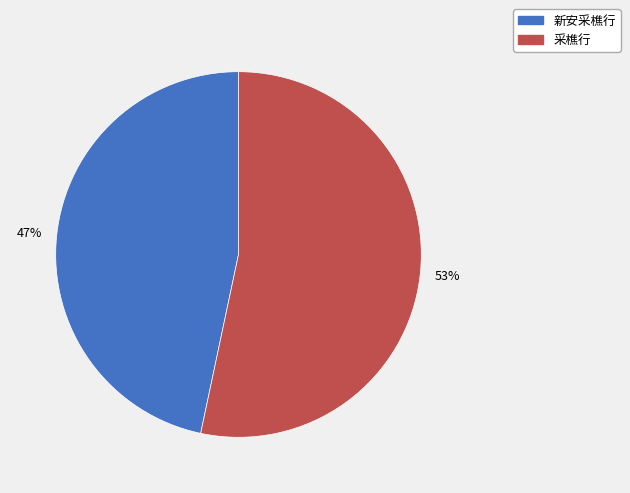

To the nearest percent, what is the average slice percentage?

50%